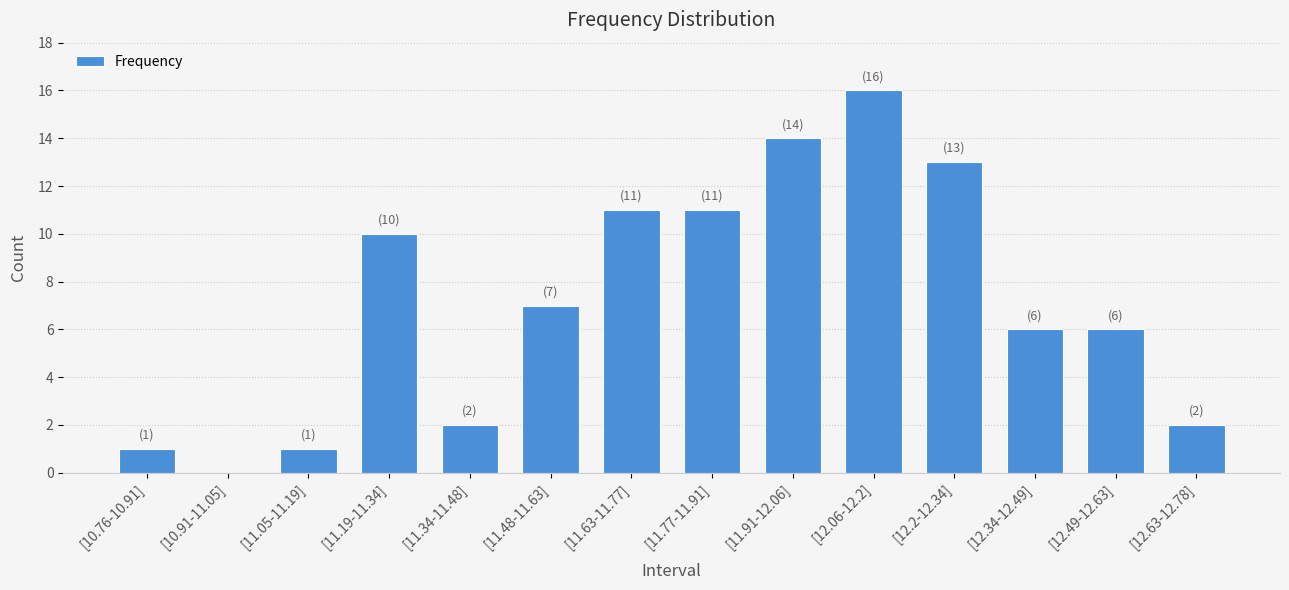

True or false: the data shows 18 at [12.2-12.34].

False